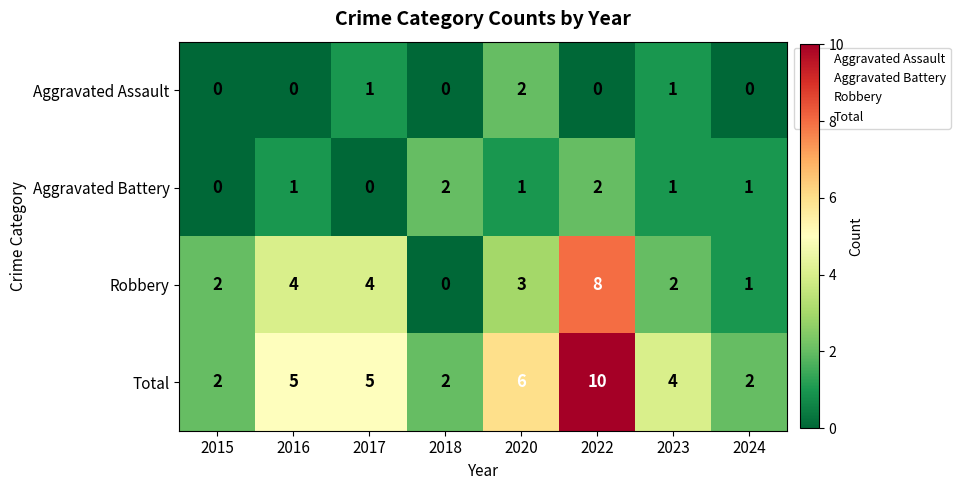

The Aggravated Assault series shows -1 at 2016. True or false?

False